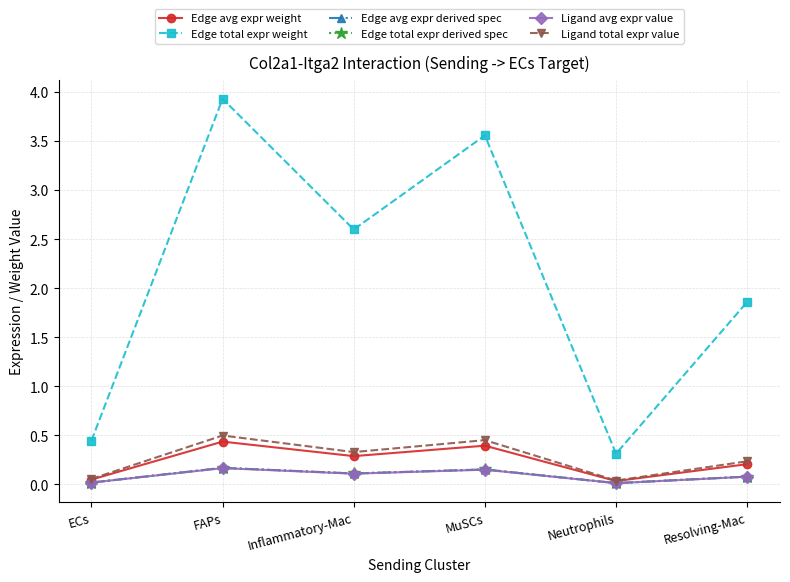

True or false: Edge avg expr derived spec and Ligand total expr value intersect in this chart.

False